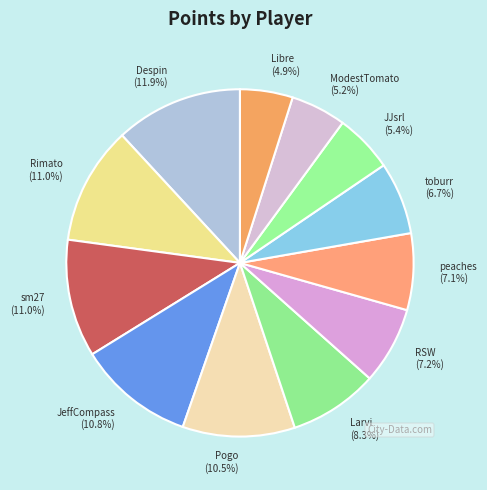

Is there a majority slice in this chart?

No